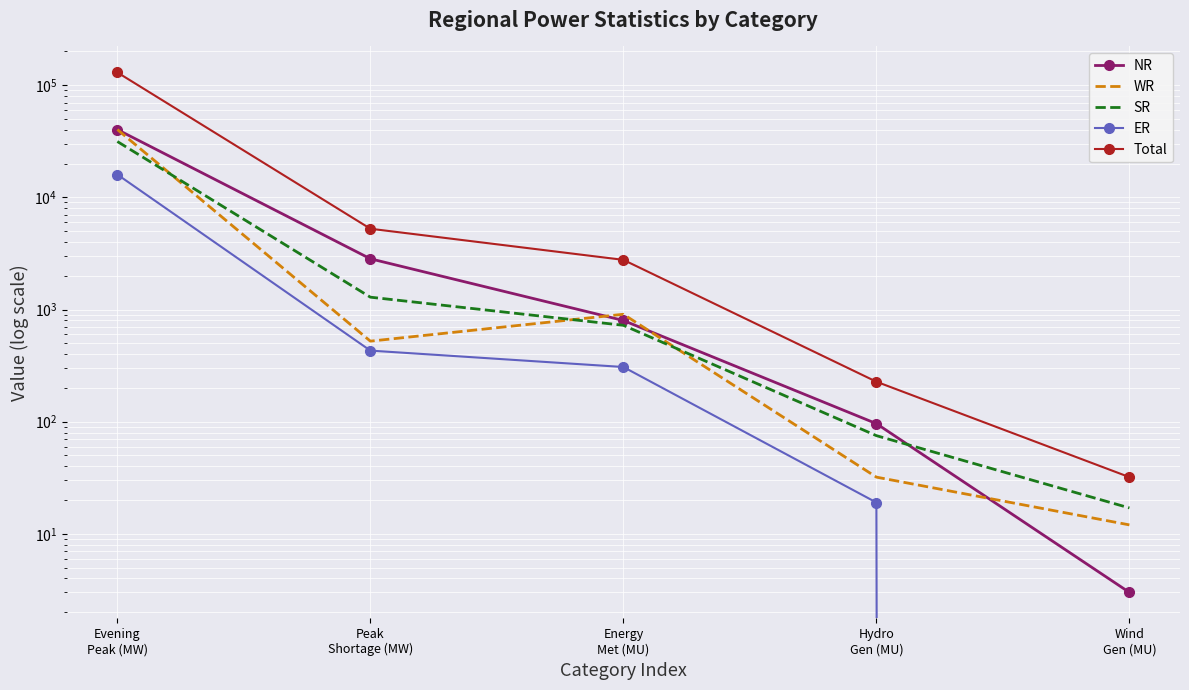

What is the greatest value displayed?

130028